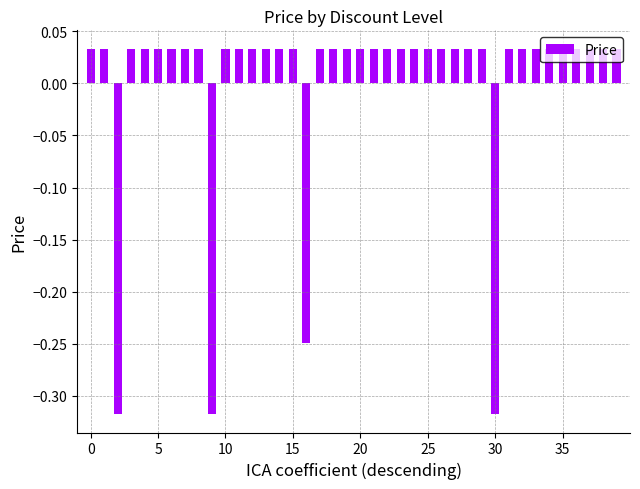

How many positive values are there?

36